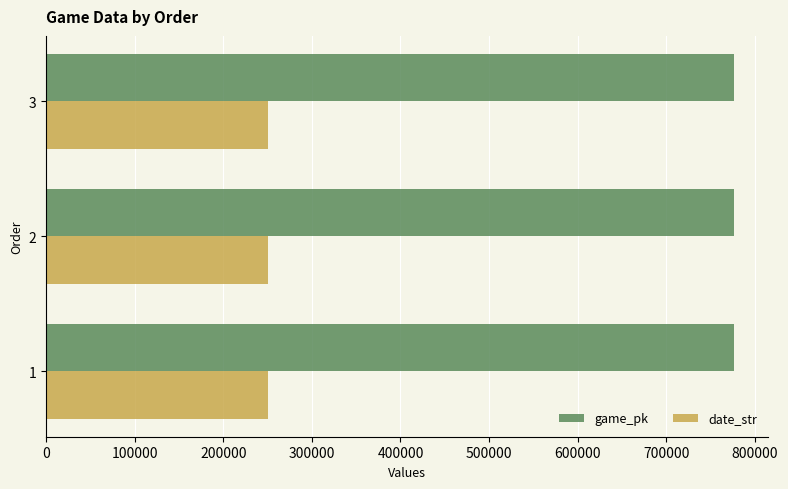

What is the difference between the highest and lowest values at 1?

525356